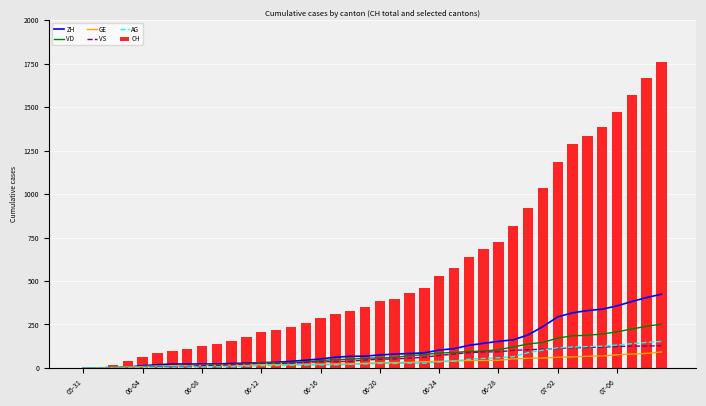

Where is CH nearest to the value 879?

30